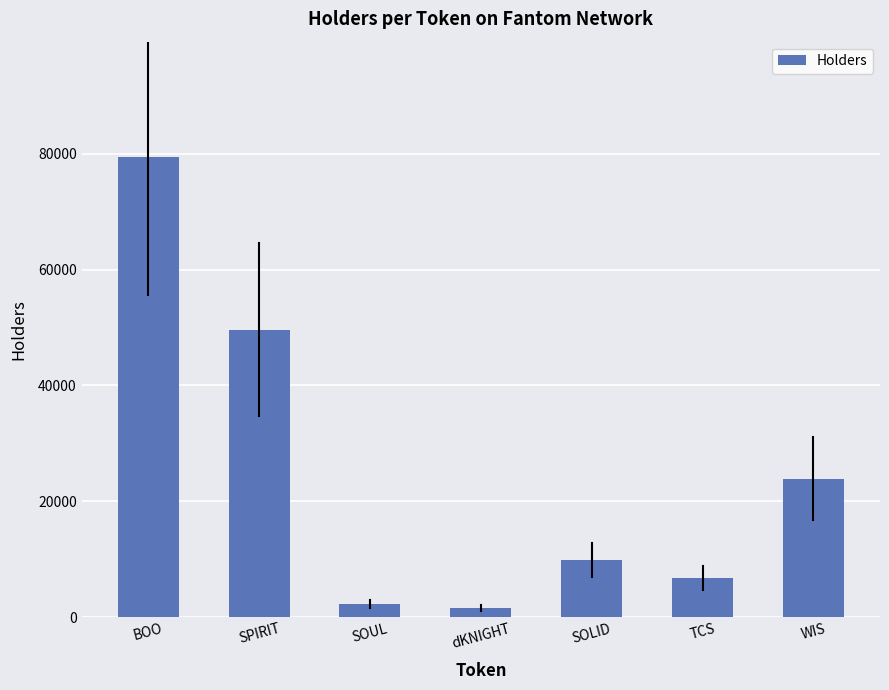

What is the label of the 4th bar from the left?

dKNIGHT